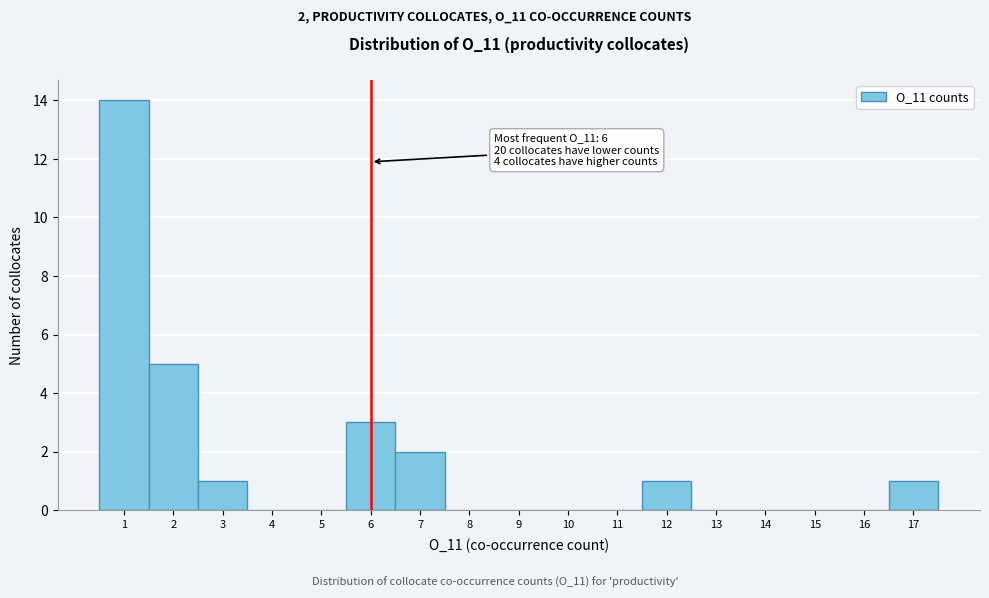

Over which range of the x-axis is the bar tallest?

0.5 to 1.5